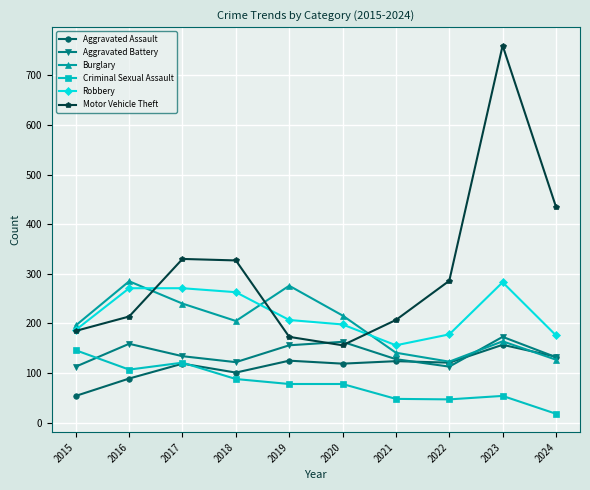

What is the difference between the Aggravated Battery values at 2016 and 2022?

46